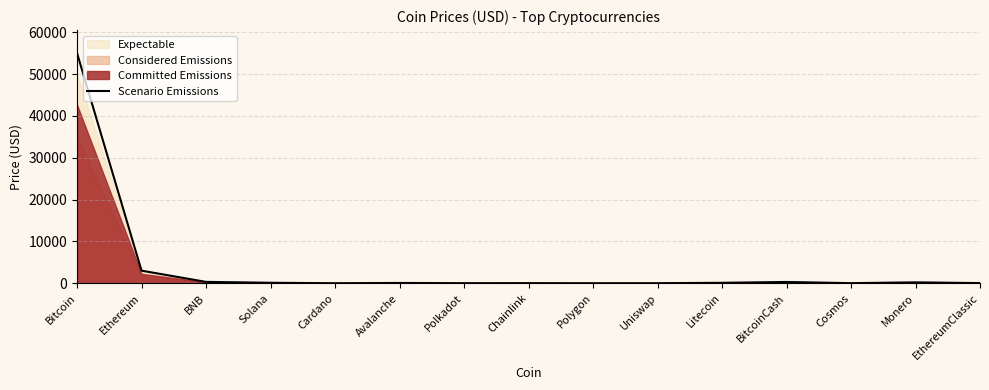

Reading left to right, list all the values displayed in this chart.

55000.0	3000.0	320.0	110.0	1.0	65.0	11.0	22.0	1.3	9.0	100.0	300.0	16.0	210.0	30.0